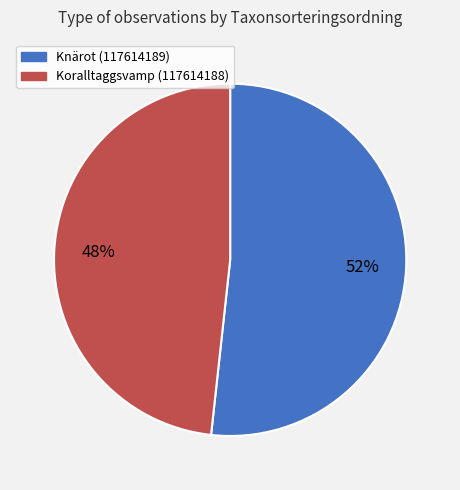

Which slice is the smallest?

Koralltaggsvamp (117614188)